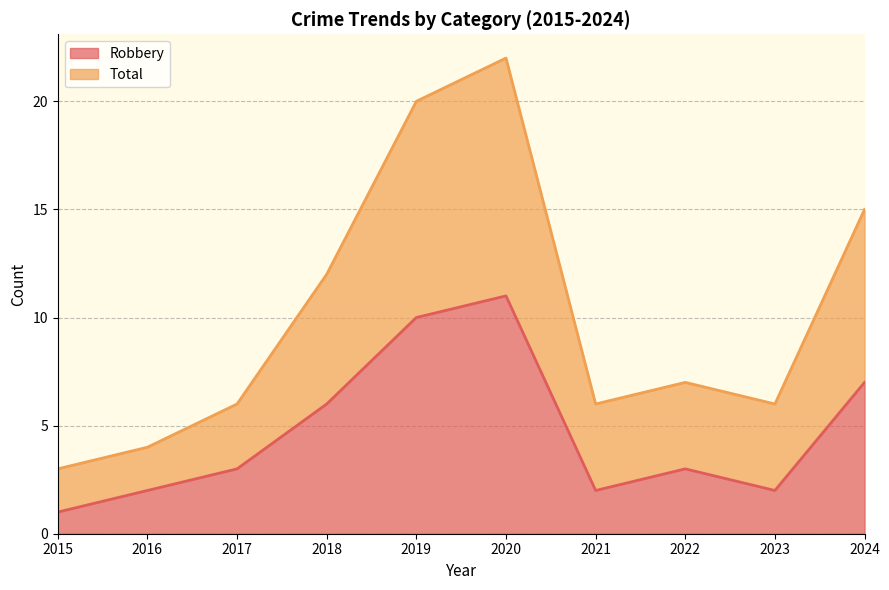

Does the chart have visible grid lines?

Yes